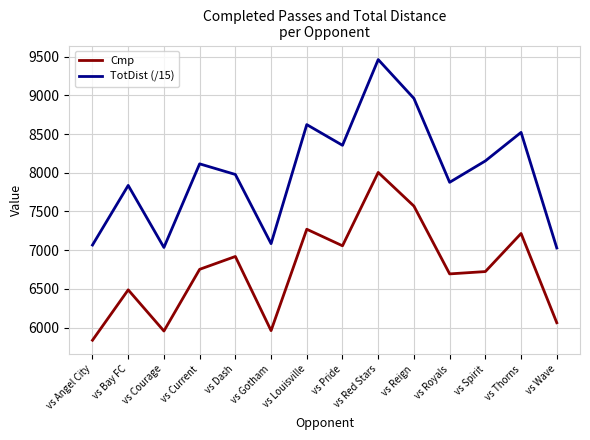

What is the difference between the maximum and minimum values in the TotDist (/15) series?

2434.2